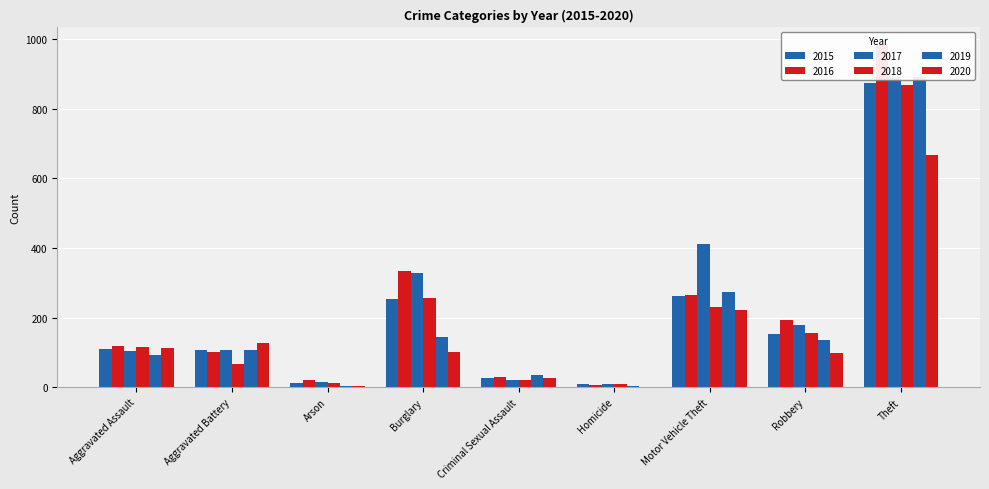

What is the difference between the 2017 values at Aggravated Assault and Arson?

91